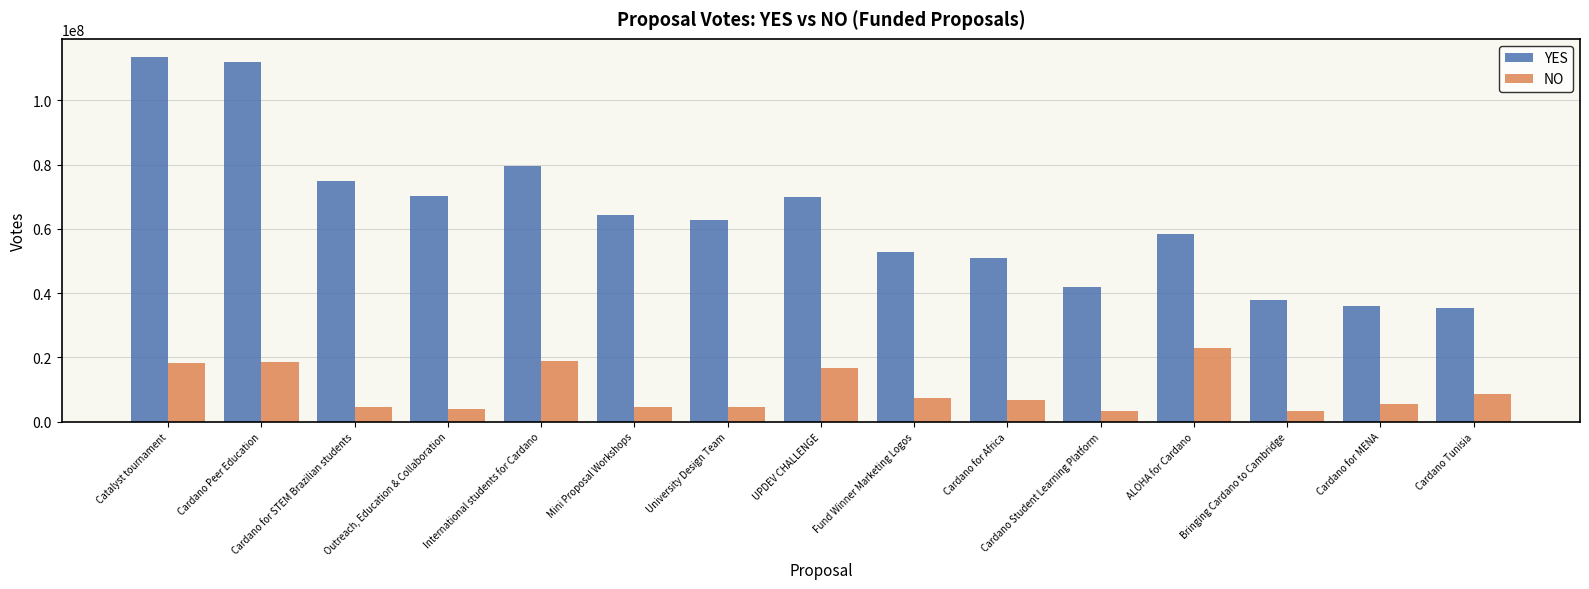

Which series has the largest range (max minus min)?

YES